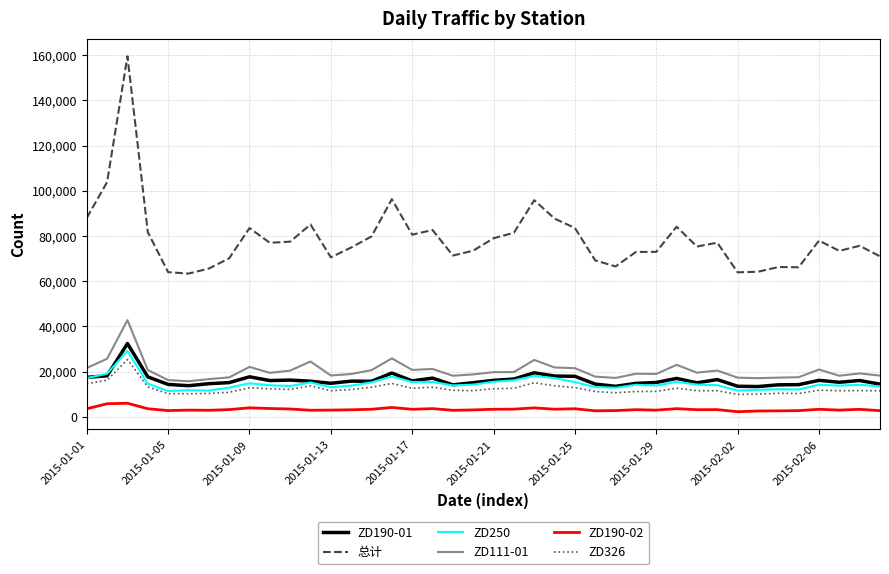

Which series has the largest total across all categories?

总计